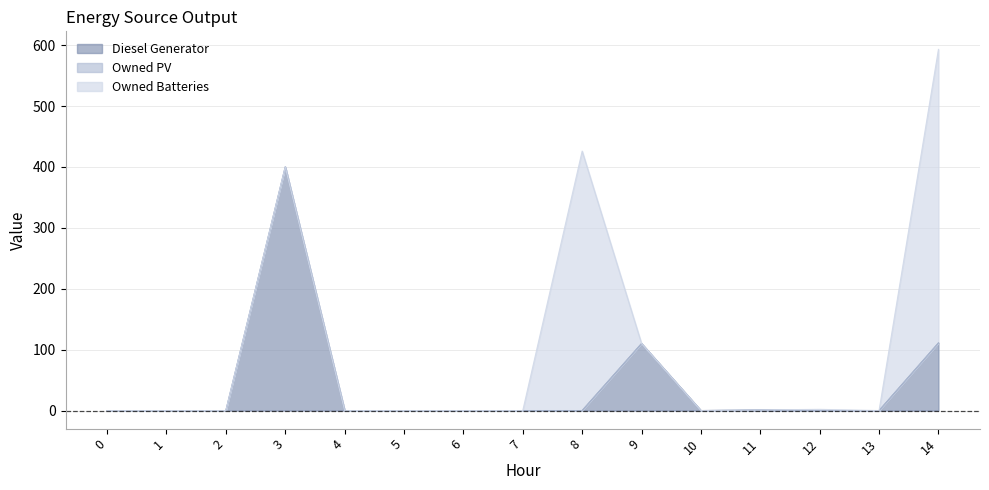

Is the value of Diesel Generator at 1 greater than the value of Owned PV at 12?

No